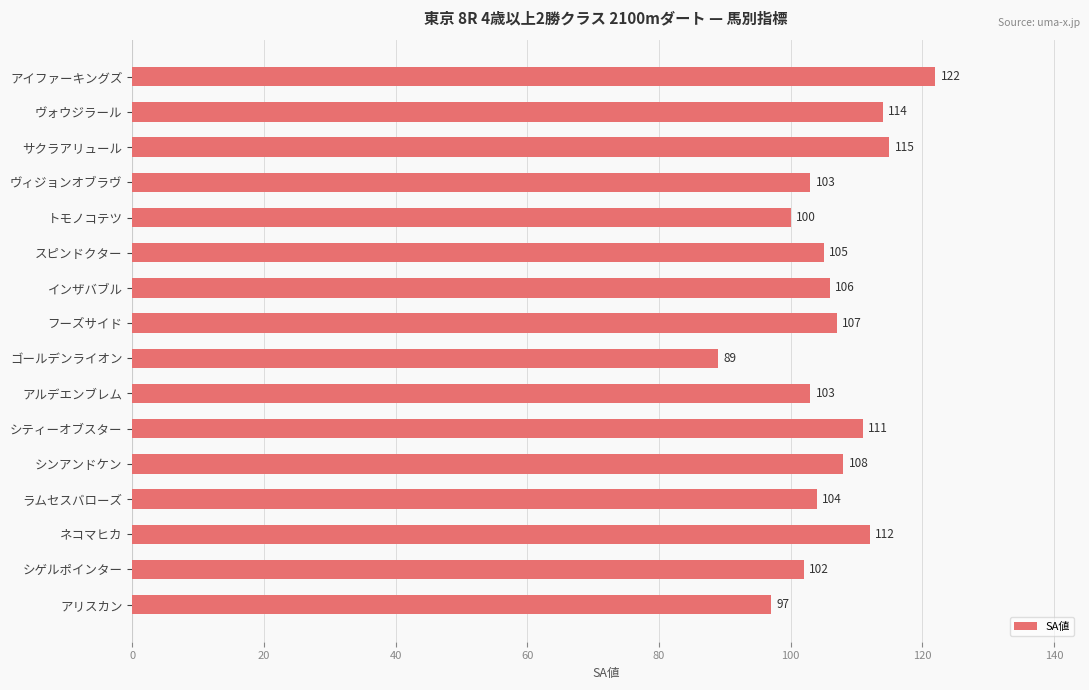

What is the difference between the maximum and minimum values?

33